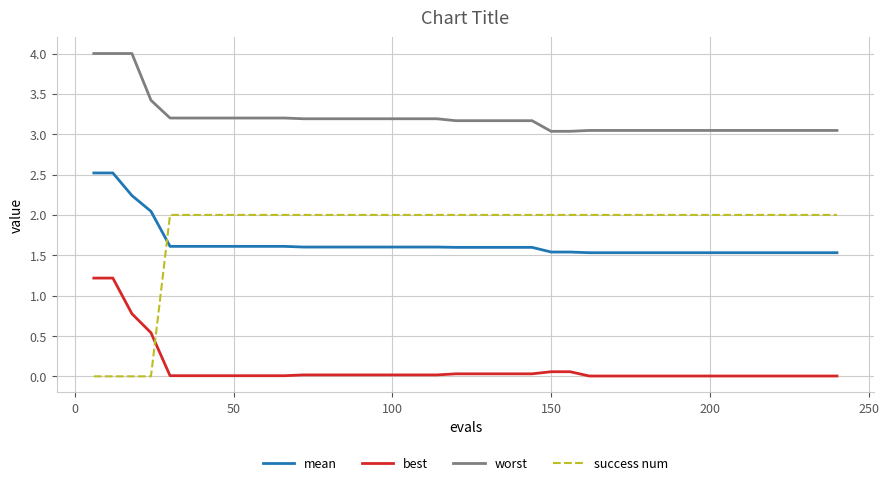

Which series has the largest range (max minus min)?

success num